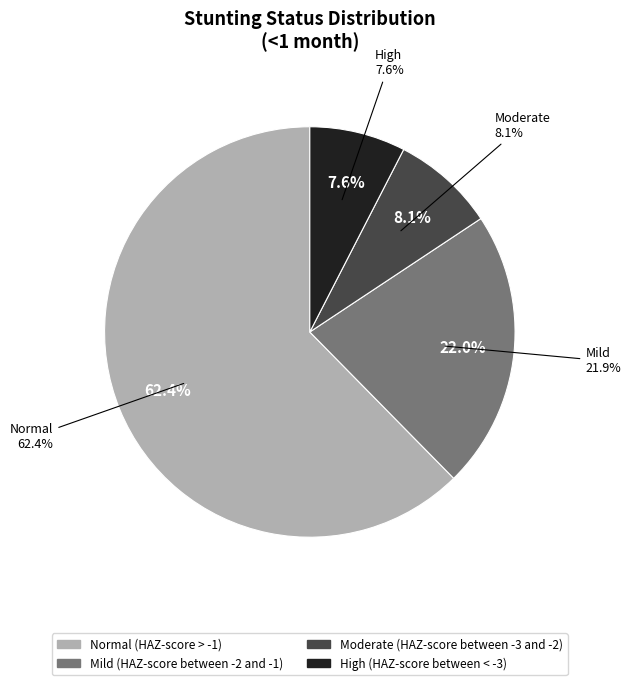

To the nearest percent, what is the difference between the largest and smallest slice percentages?

55%